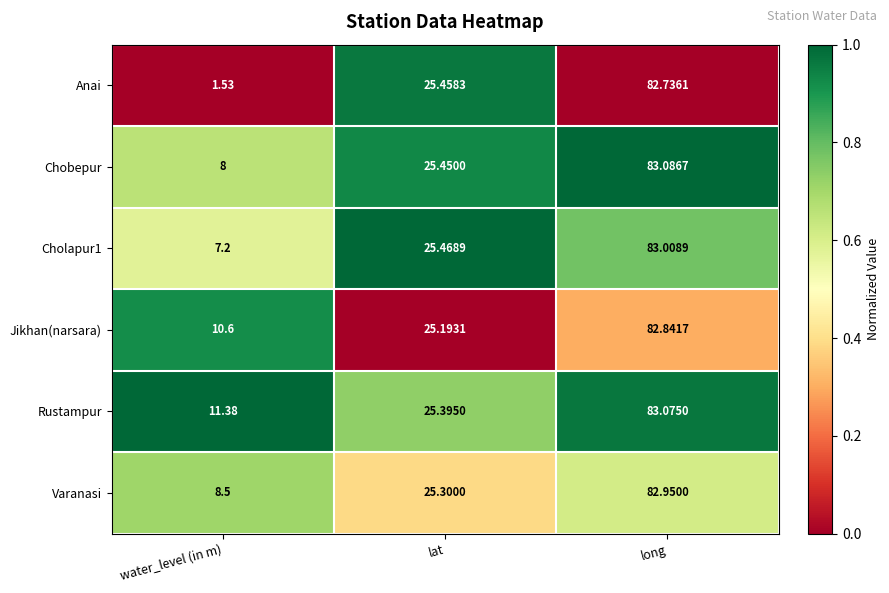

Which series has the largest total across all categories?

Rustampur